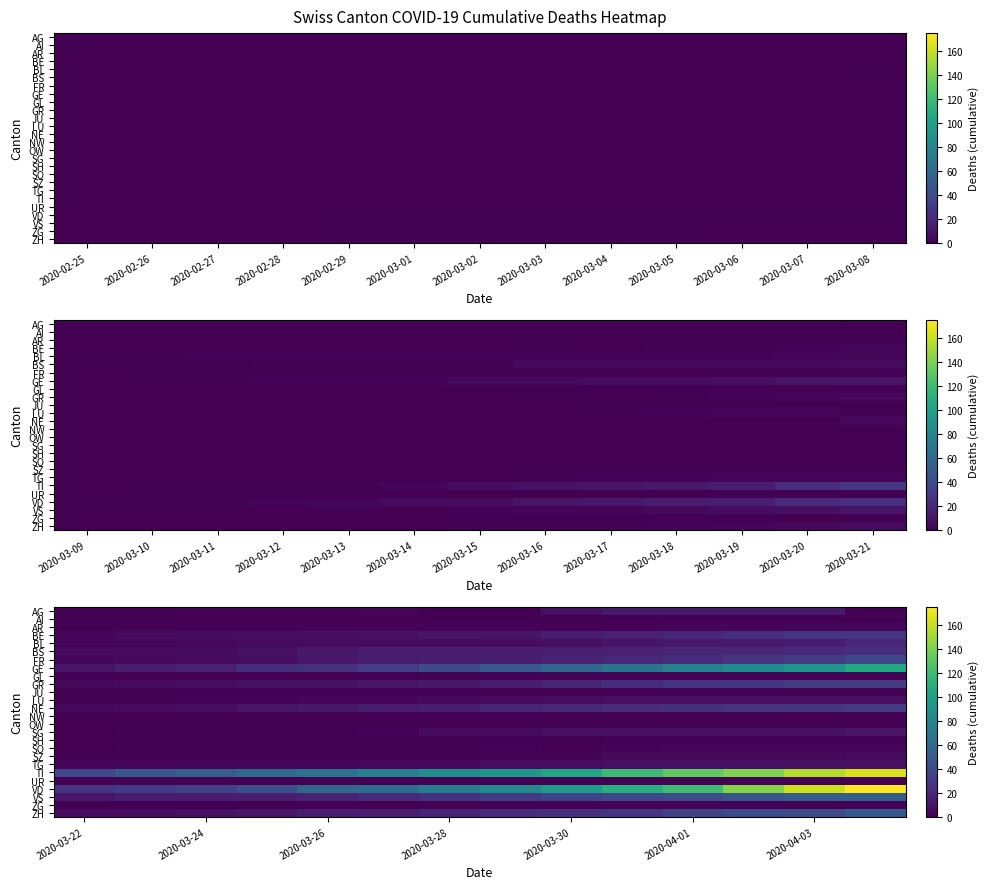

At 2020-03-28, list the series in order from largest to smallest.

TI, VD, GE, VS, ZH, FR, NE, BS, GR, BE, BL, SG, LU, TG, AR, GL, SO, SZ, ZG, AG, AI, JU, NW, OW, SH, UR